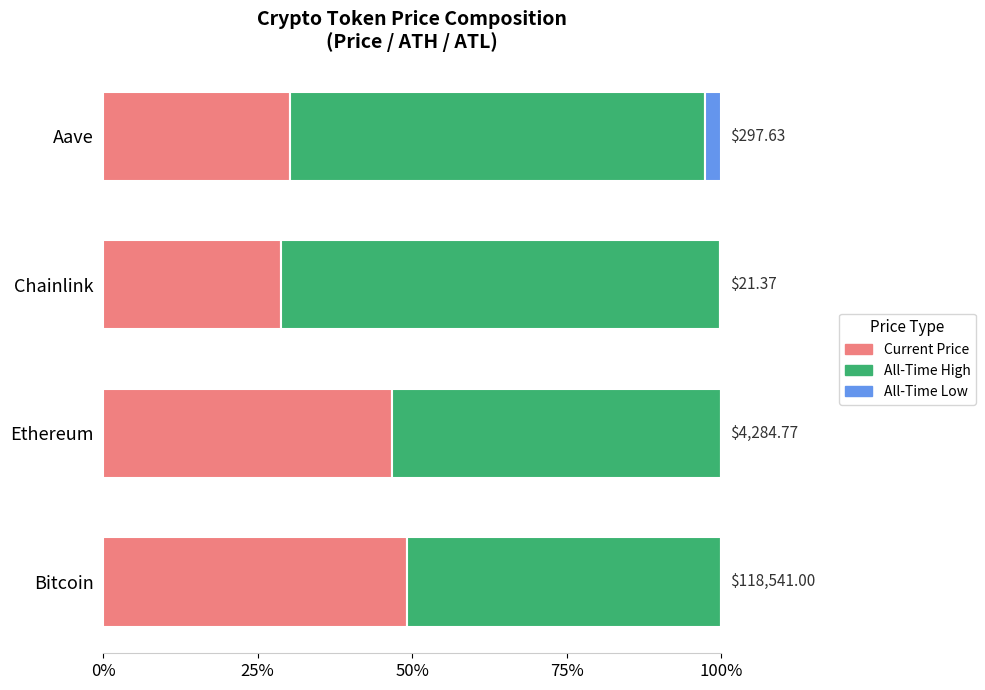

What is the average value of the Current Price series?

38.7